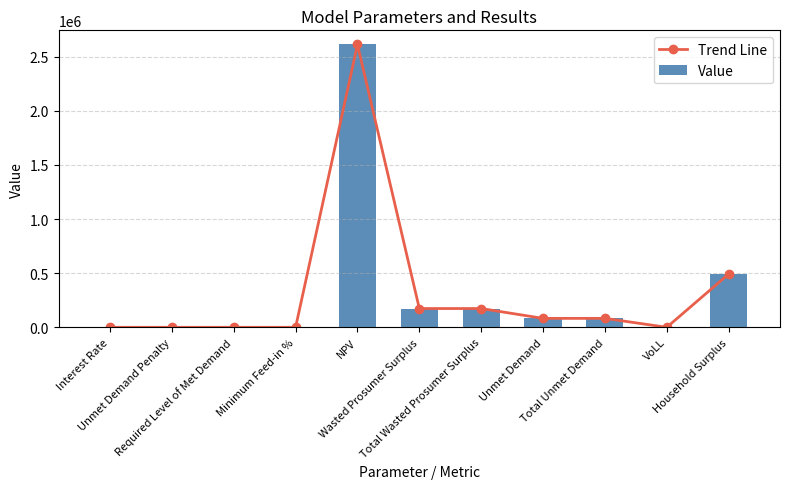

Are the bars grouped side by side (vs. stacked)?

Yes